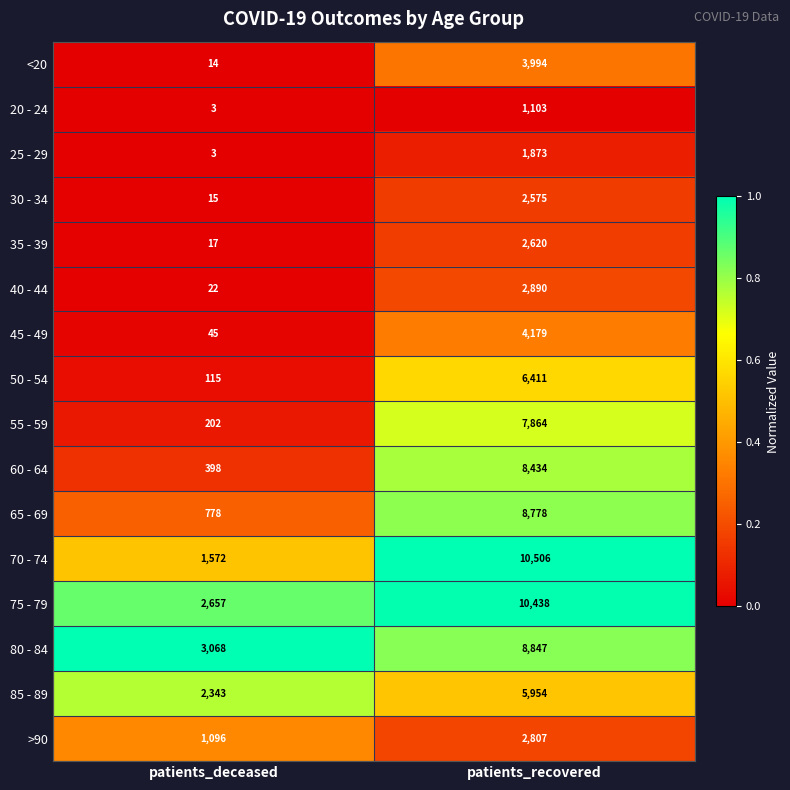

The value of 70 - 74 at patients_recovered is 16162. True or false?

False